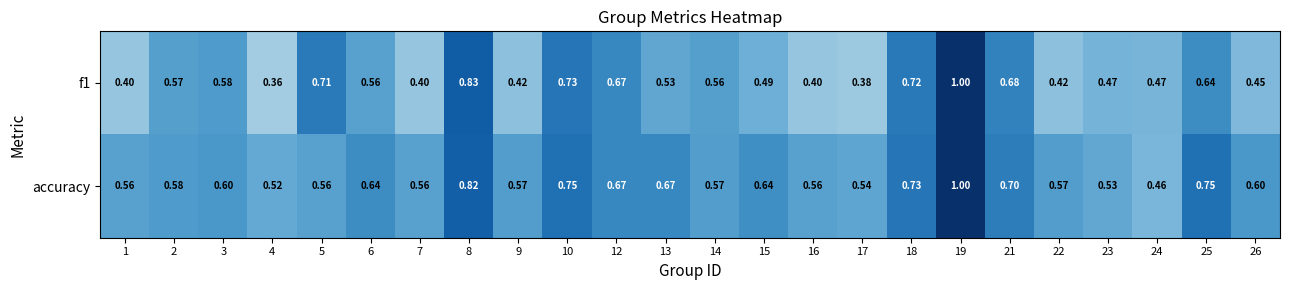

Which series has the largest total across all categories?

accuracy